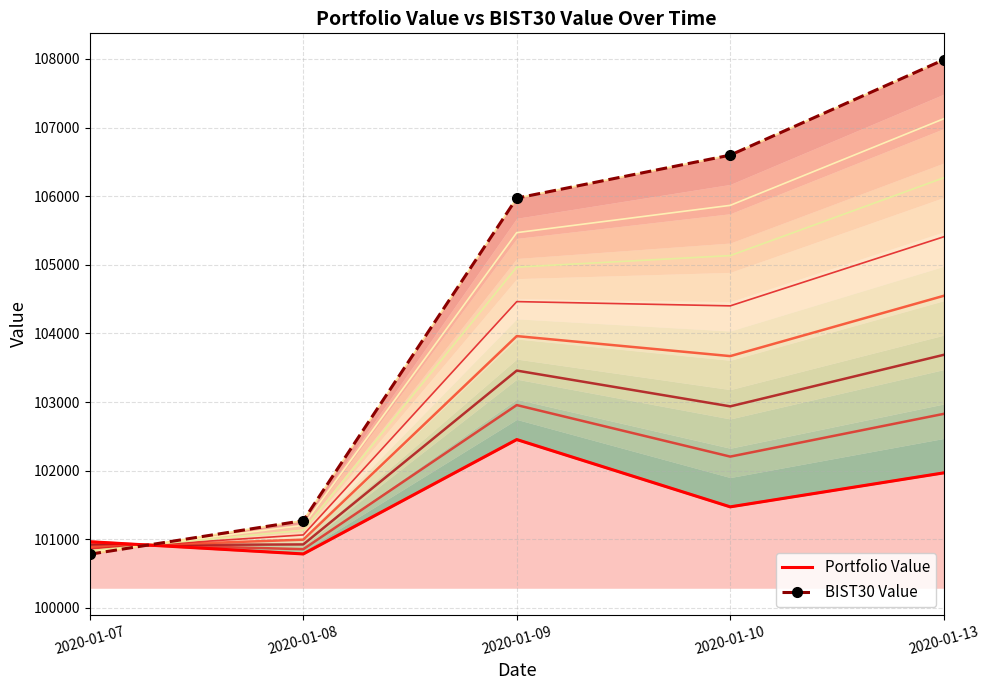

Between 2020-01-08 and 2020-01-13, which is larger?

2020-01-13